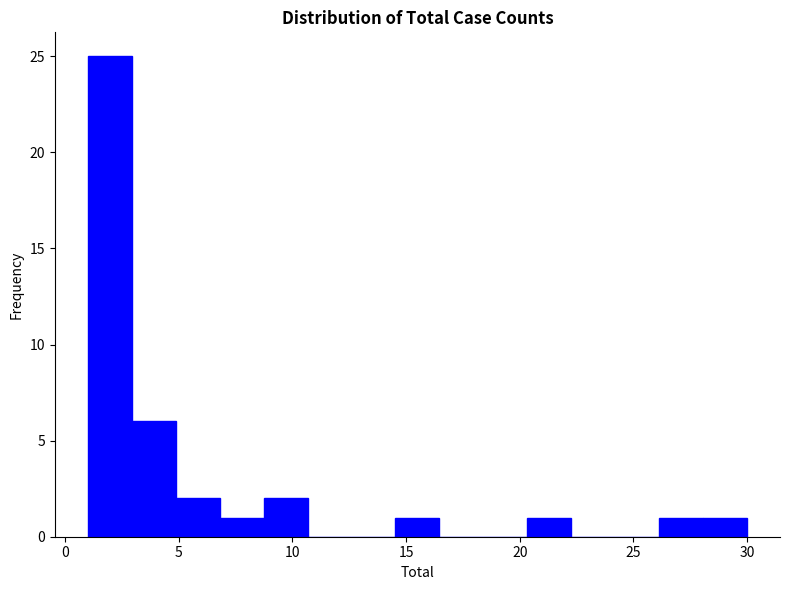

Read against the x-axis, roughly where is the centre of the tallest bar?

2.0